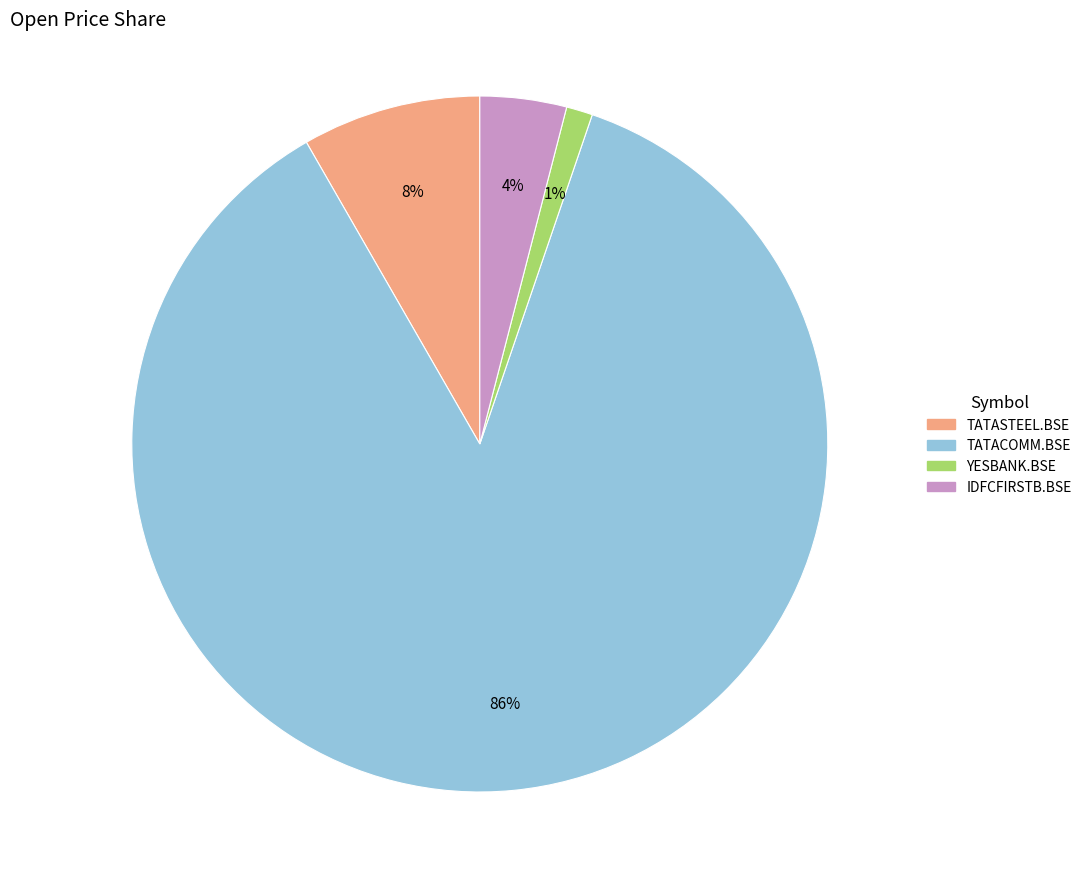

To the nearest percent, what is the average slice percentage?

25%